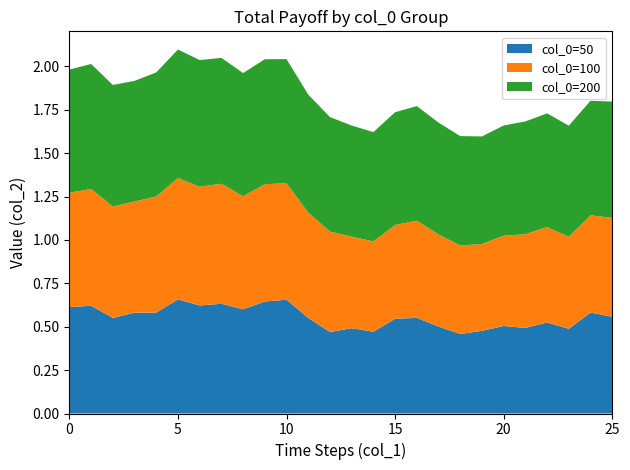

Reading left to right, extract all data points from this chart.

col_0=50: 0.6	0.6	0.6	0.6	0.6	0.7	0.6	0.6	0.6	0.6	0.7	0.6	0.5	0.5	0.5	0.5	0.6	0.5	0.5	0.5	0.5	0.5	0.5	0.5	0.6	0.6
col_0=100: 0.7	0.7	0.6	0.6	0.7	0.7	0.7	0.7	0.7	0.7	0.7	0.6	0.6	0.5	0.5	0.5	0.6	0.5	0.5	0.5	0.5	0.5	0.6	0.5	0.6	0.6
col_0=200: 0.7	0.7	0.7	0.7	0.7	0.7	0.7	0.7	0.7	0.7	0.7	0.7	0.7	0.6	0.6	0.7	0.7	0.6	0.6	0.6	0.6	0.7	0.7	0.6	0.7	0.7